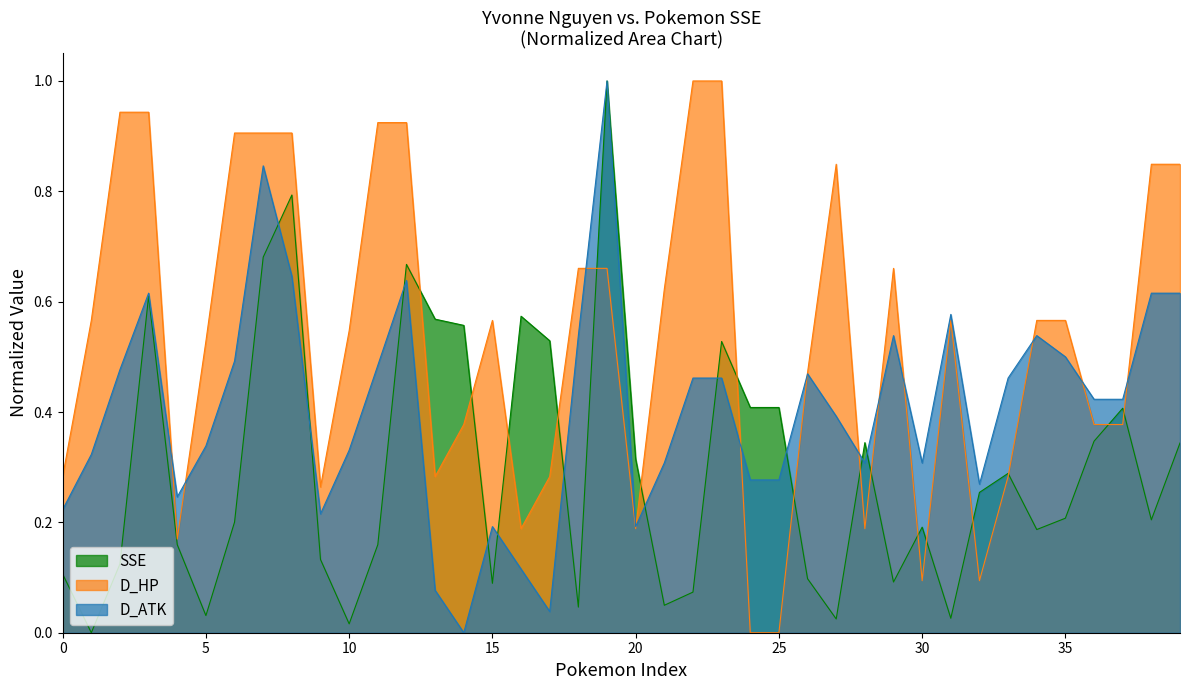

How many interior local valleys does the D_ATK series have?

8